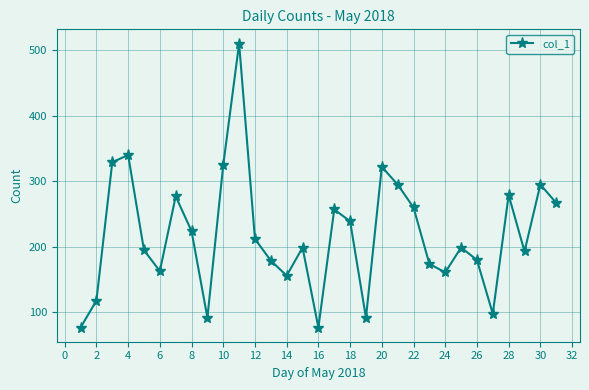

What is the average value?

219